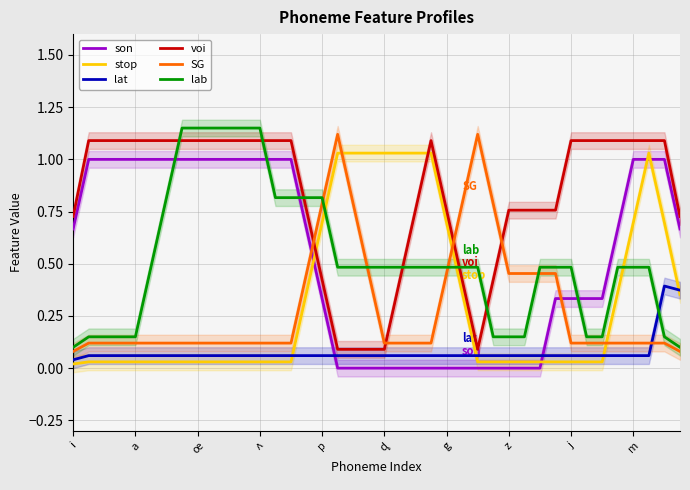

What is the difference between the maximum and minimum values in the voi series?

1.0